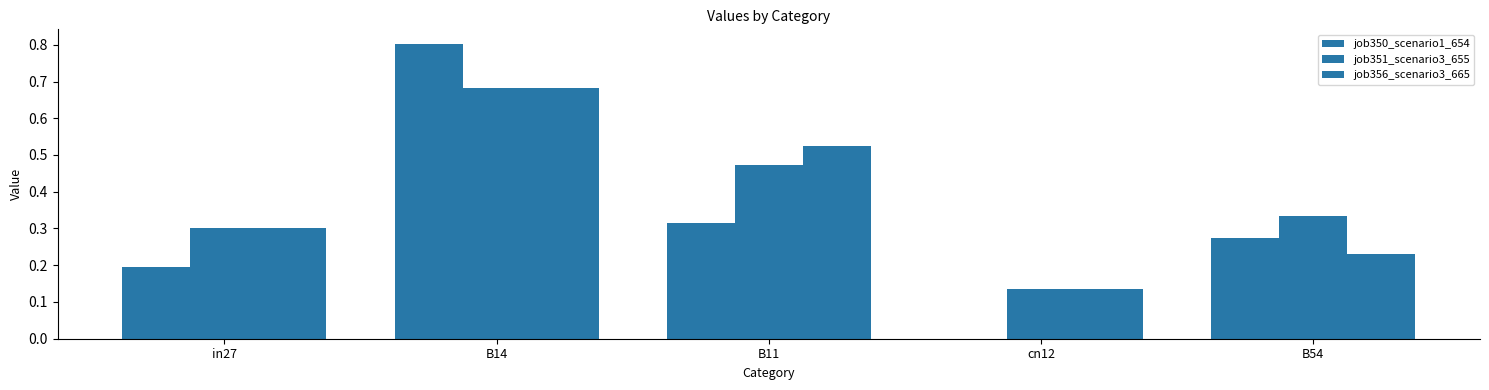

Read the job350_scenario1_654 value at B54.

0.3